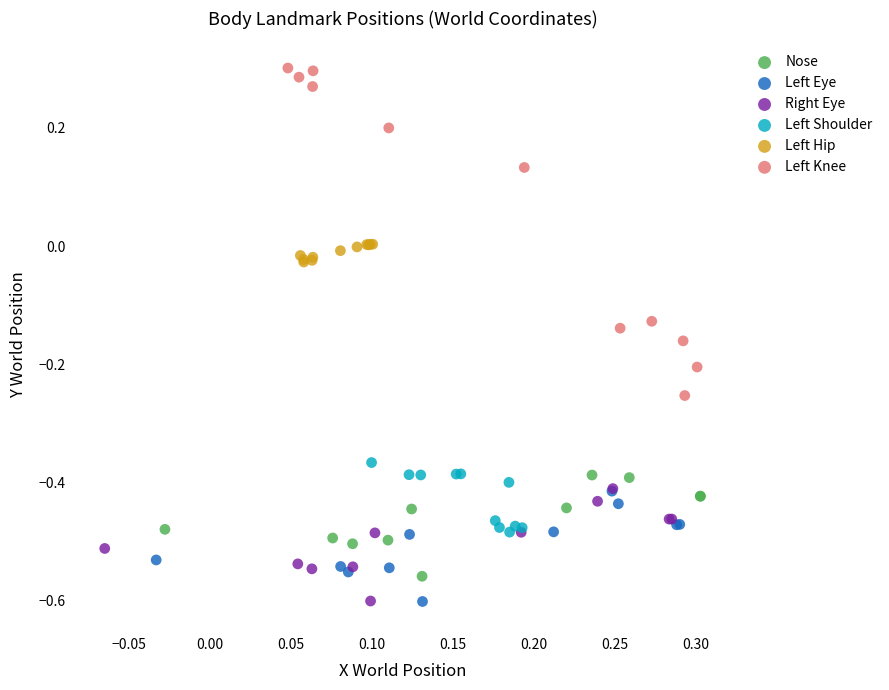

Which series reaches the maximum Y coordinate?

Left Knee